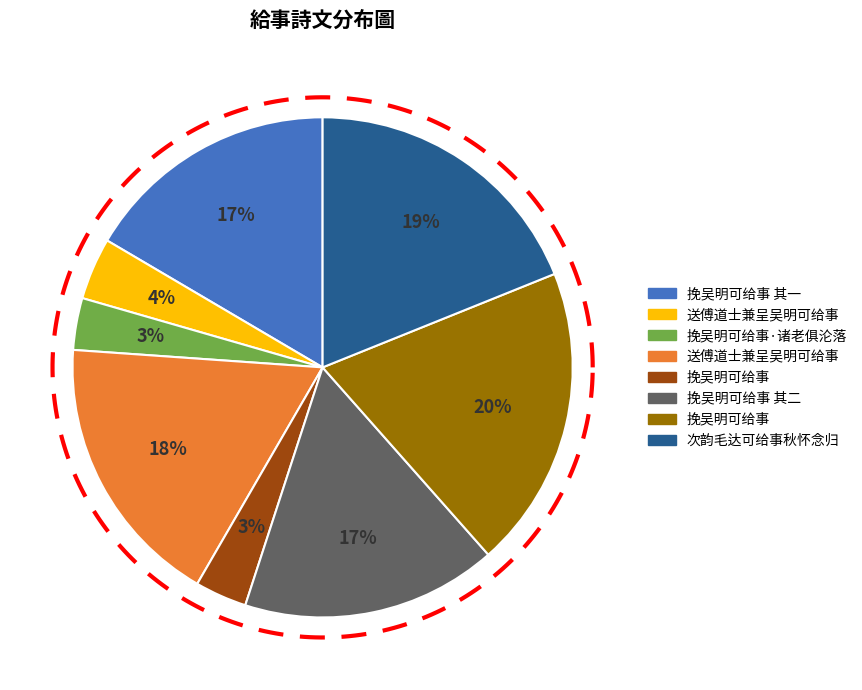

To the nearest percent, what portion does 送傅道士兼呈吴明可给事 represent?

4%